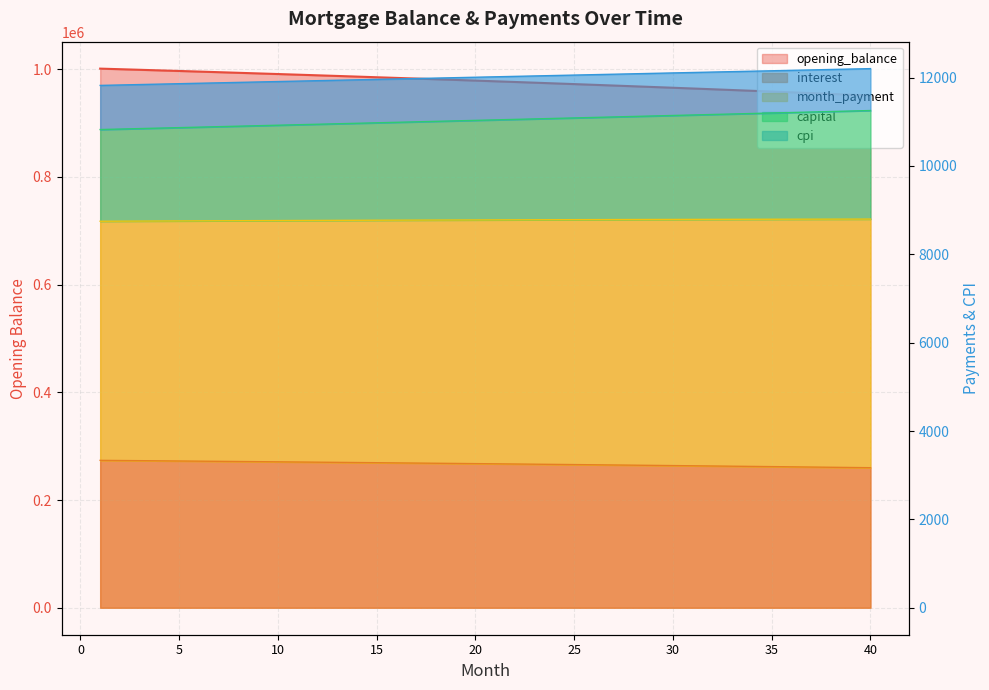

What are all the series names shown in the legend?

opening_balance, interest, month_payment, capital, cpi